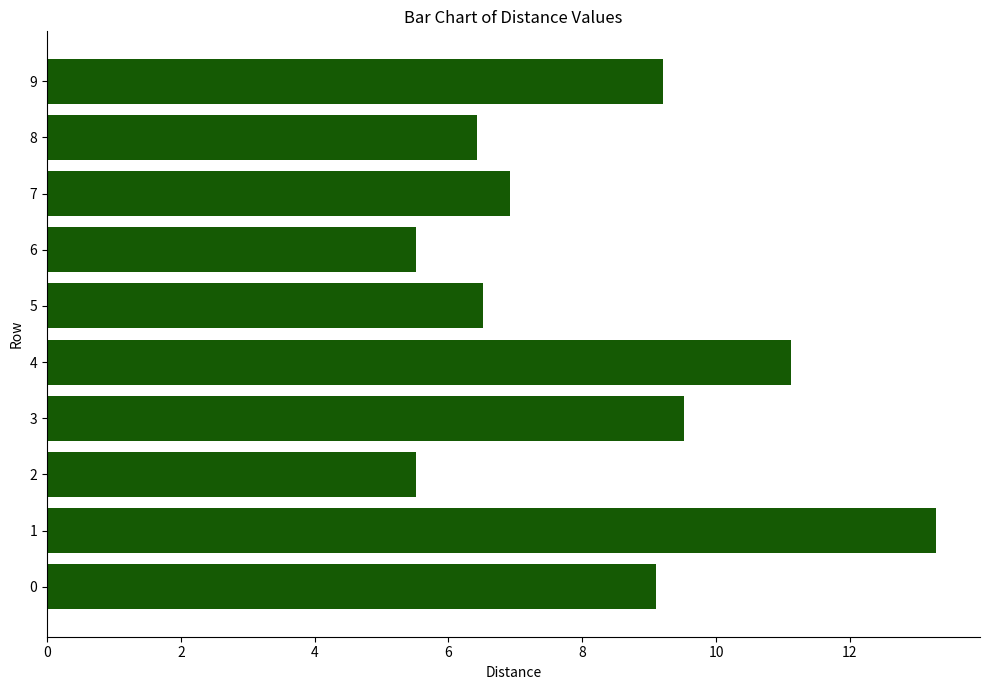

The chart shows a value of 9.2 at 9. True or false?

True